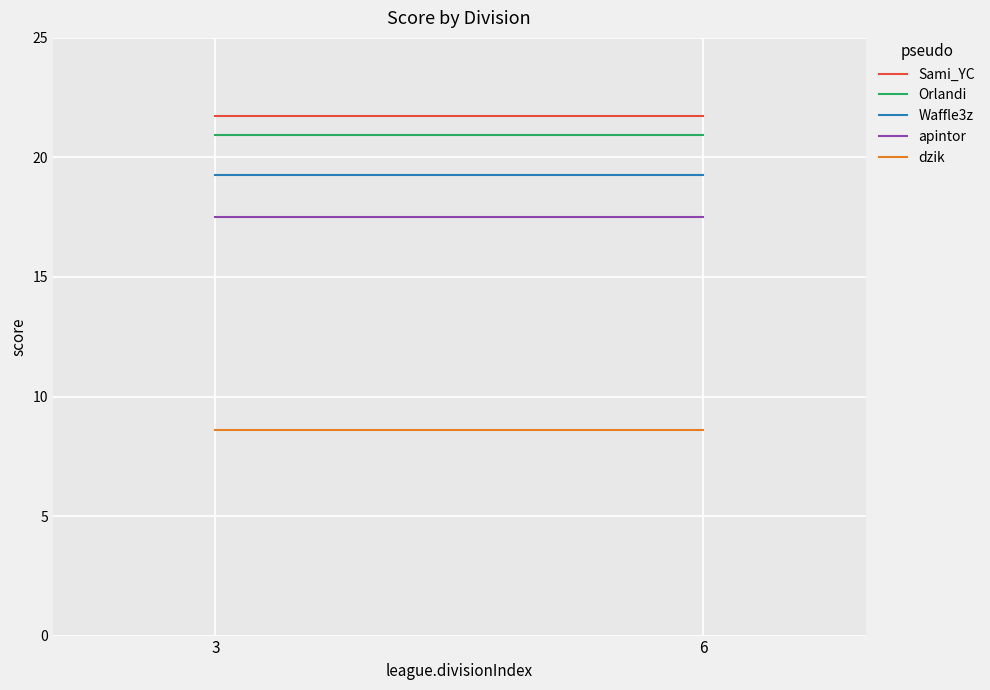

What is the maximum value for Sami_YC?

21.8